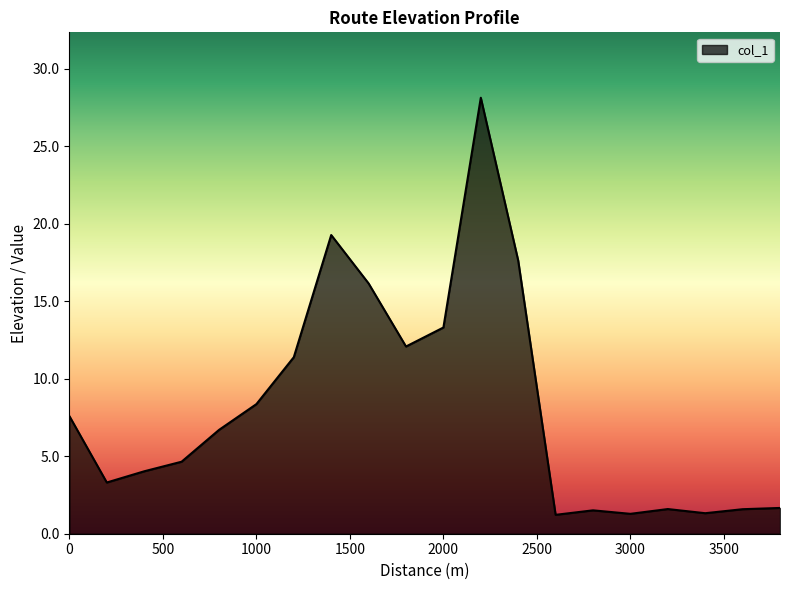

What is the difference between the maximum and minimum values?

26.9